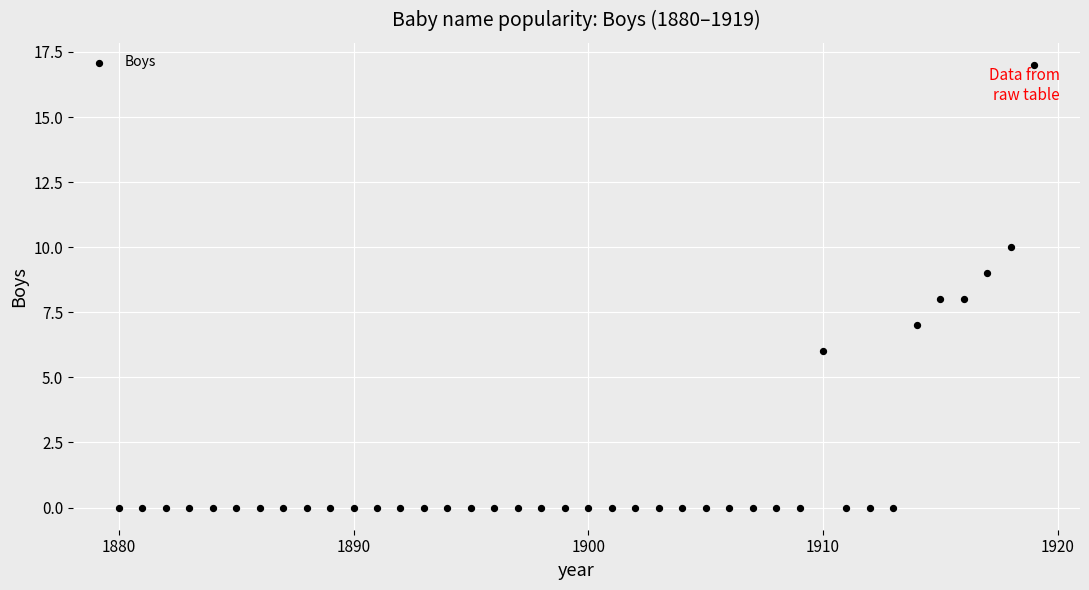

What is the range of Y values (max minus min)?

17